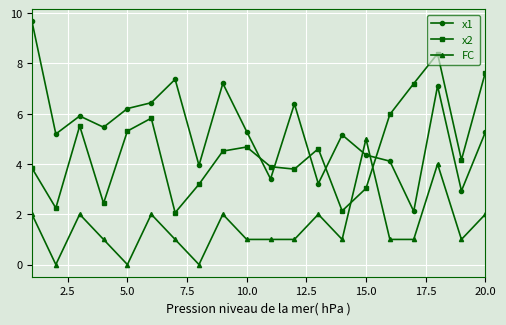

How many values in the x1 series are below 5?

7